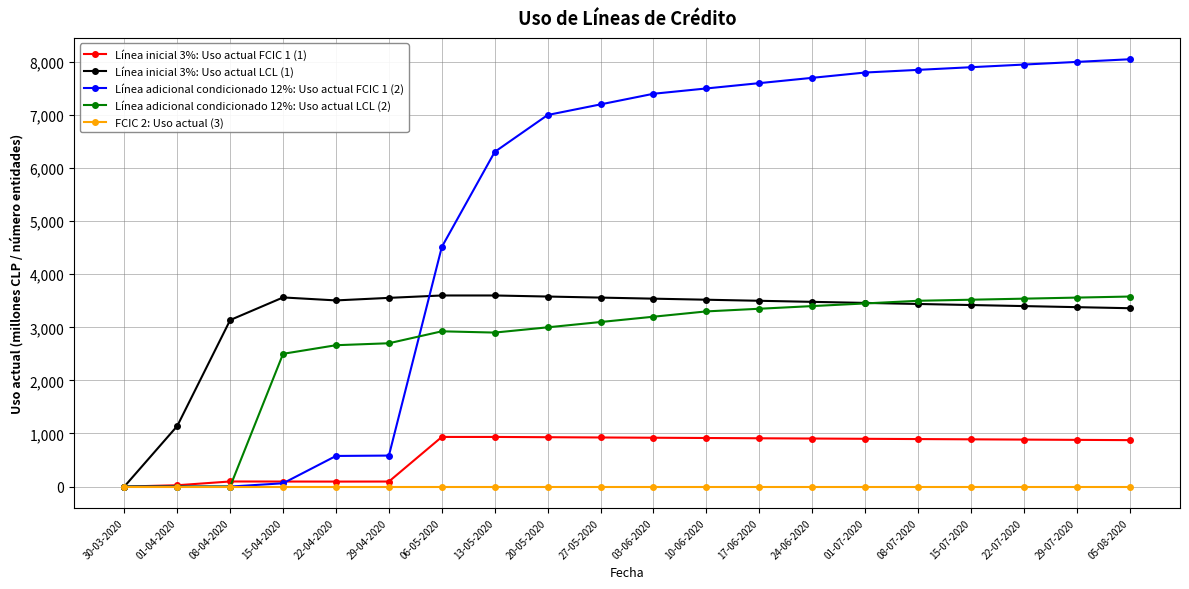

At how many categories does at least one series exceed 1816?

18